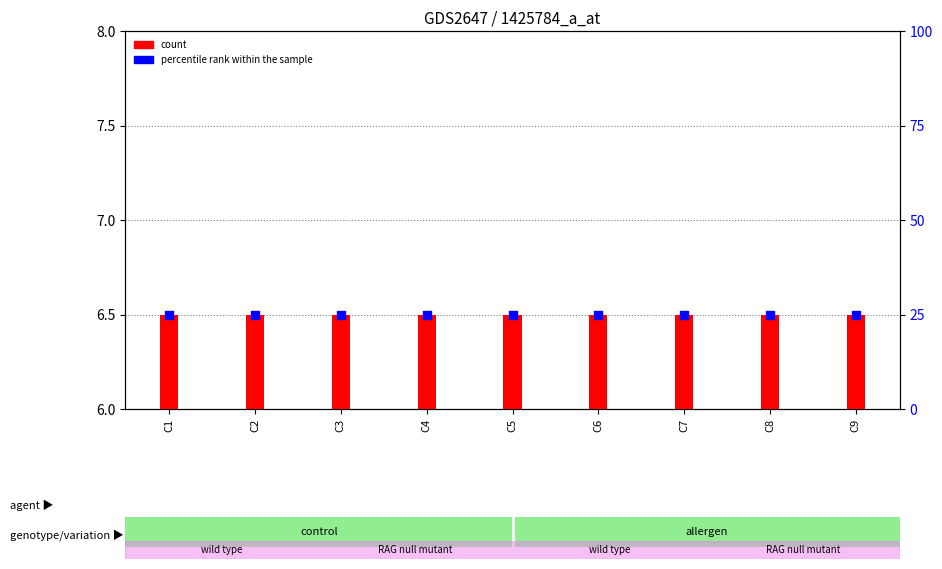

Which series has the largest Y range (max minus min)?

count